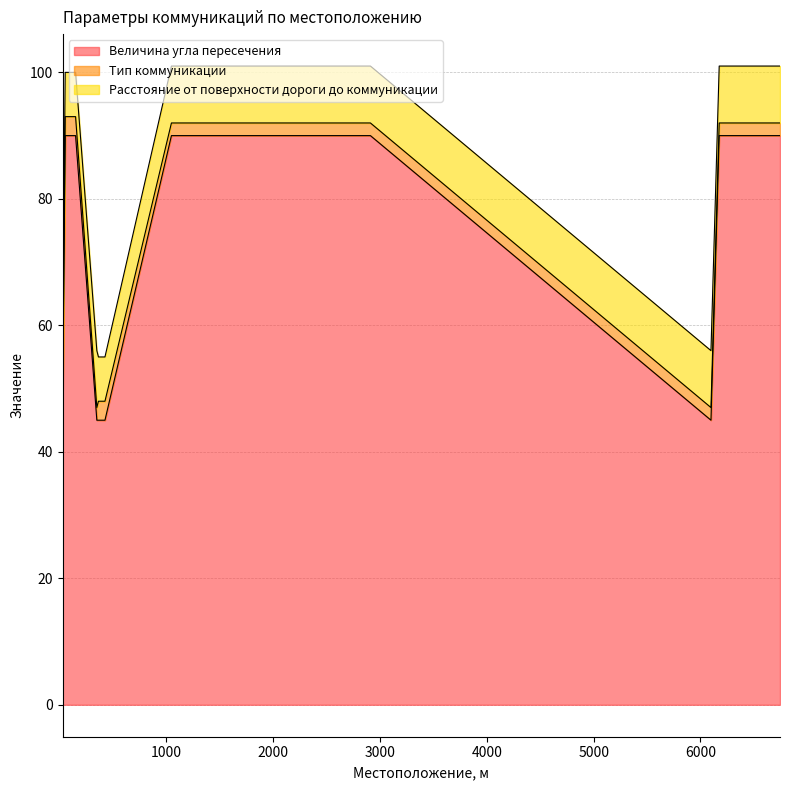

What is the value of the Расстояние от поверхности дороги до коммуникации point at the 9th from the left?

9